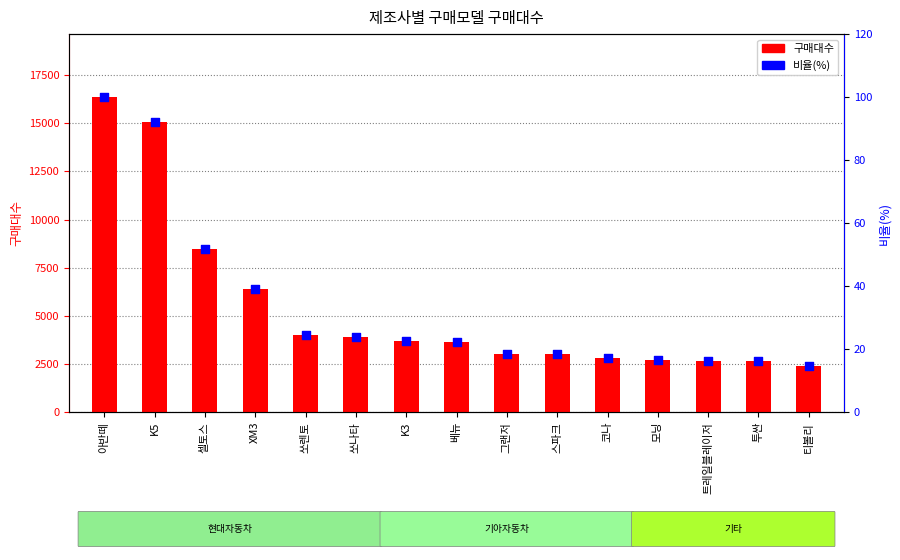

Which series contains the highest Y value?

구매대수